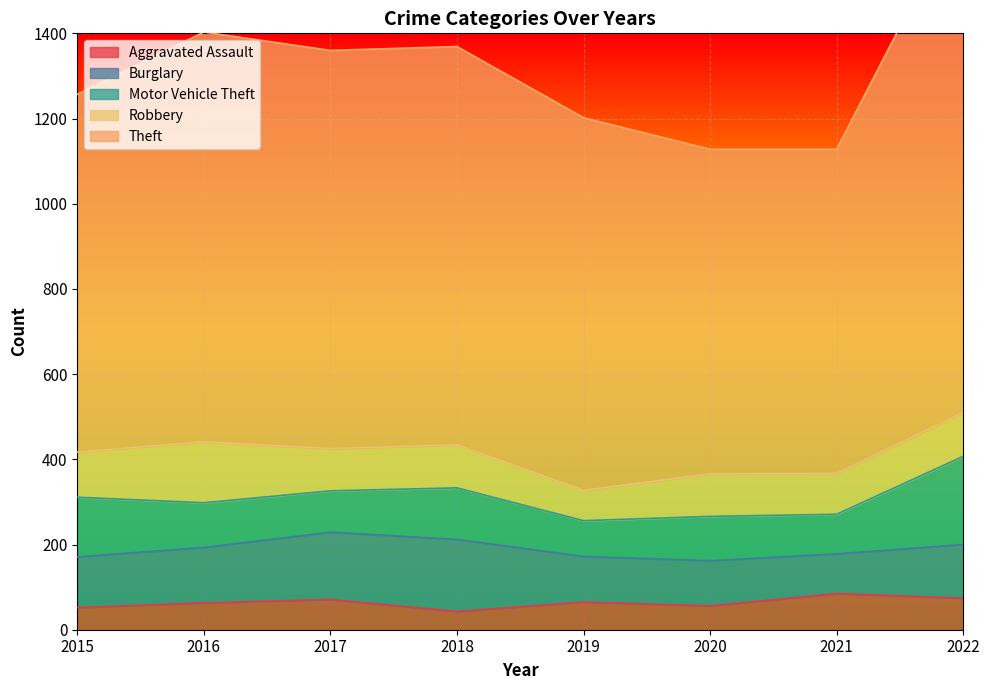

At which label does Aggravated Assault reach its peak?

2021